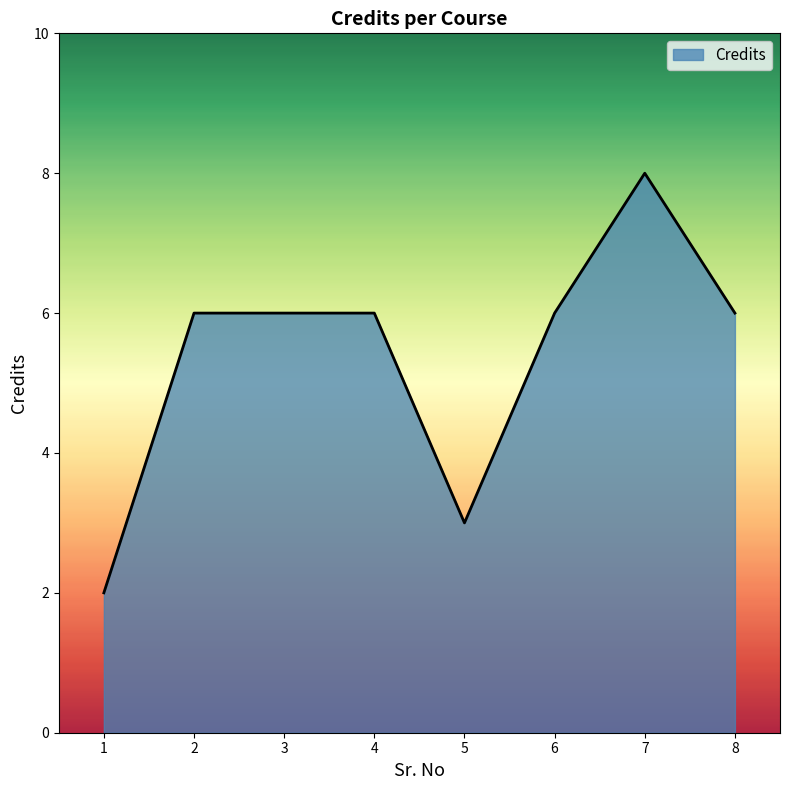

What is the minimum value shown in the chart?

2